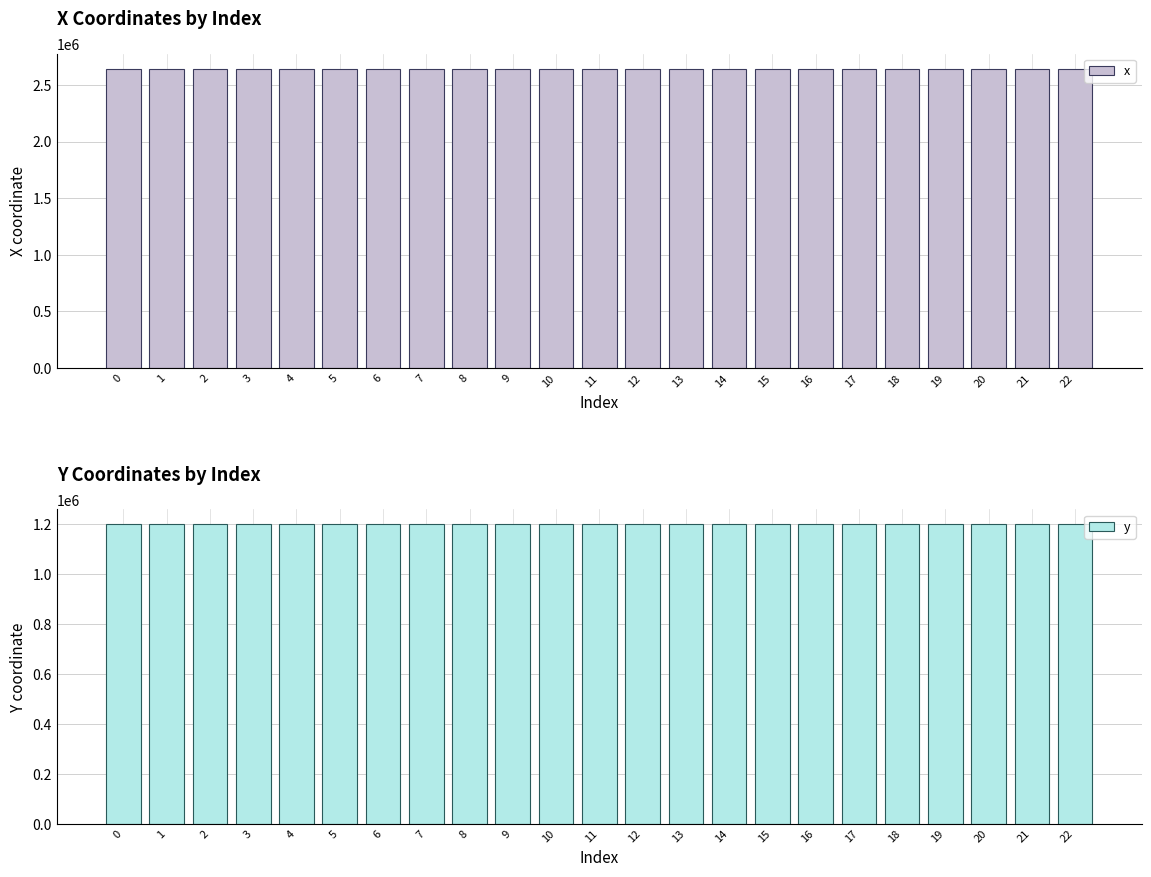

Reading left to right, extract all data points from this chart.

x: 2644013.7	2643972.6	2643980.7	2643959.7	2643993.9	2643951.1	2643945.4	2644015.6	2644018.8	2644048.8	2644067.2	2644052.6	2644046.7	2644039.2	2644020.5	2643951.1	2643942.2	2643937.7	2643888.6	2643965.8	2643884.2	2643979.4	2644004.7
y: 1200340.3	1200245.7	1200262.9	1200278.5	1200256.4	1200299.2	1200250.0	1200236.0	1200292.5	1200263.1	1200259.0	1200217.2	1200200.7	1200221.6	1200231.5	1200299.4	1200320.9	1200338.7	1200302.6	1200354.3	1200299.3	1200352.1	1200298.6